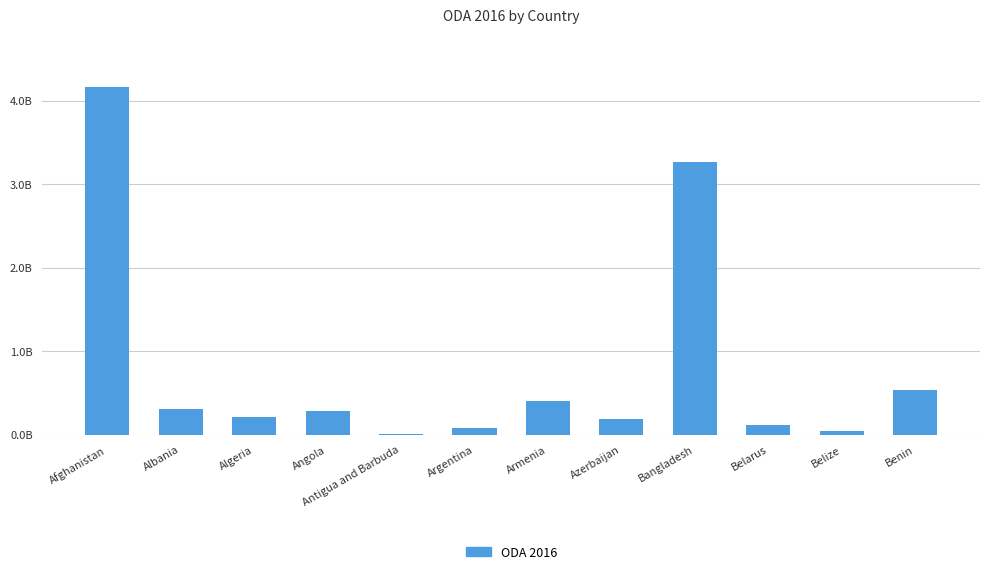

What is the value of the 7th bar from the left?

408002145